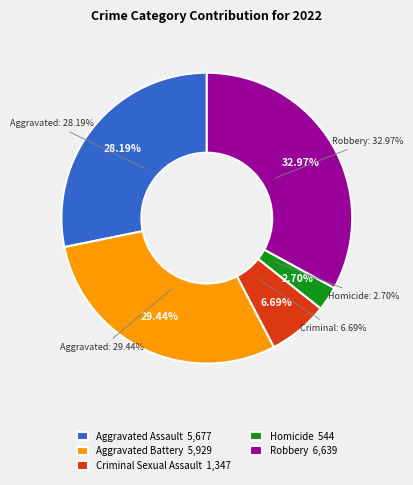

Approximately how many times larger is the value at Robbery compared to Homicide?

12.2